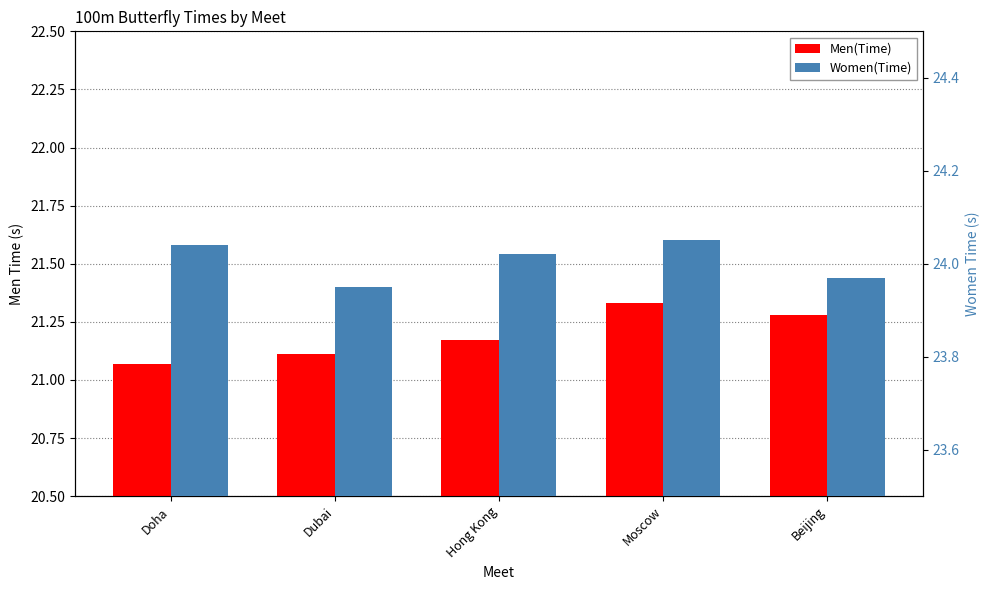

True or false: Men(Time) has a value of 30.9 at Doha.

False